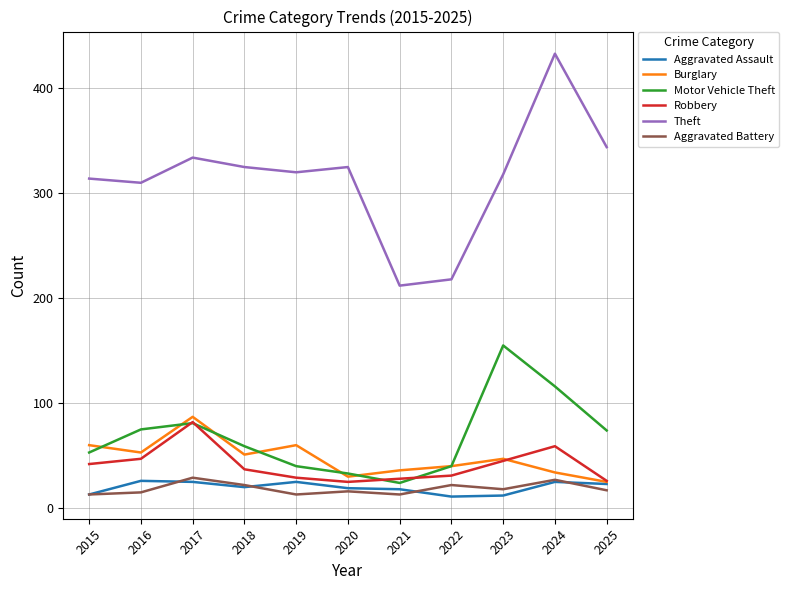

Which series changed the most between 2015 and 2020?

Burglary